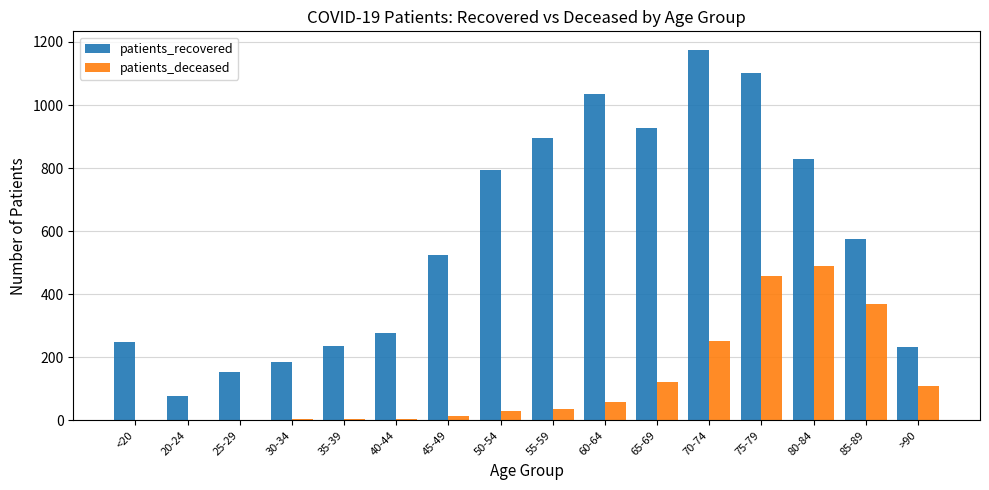

What is the greatest value displayed?

1175